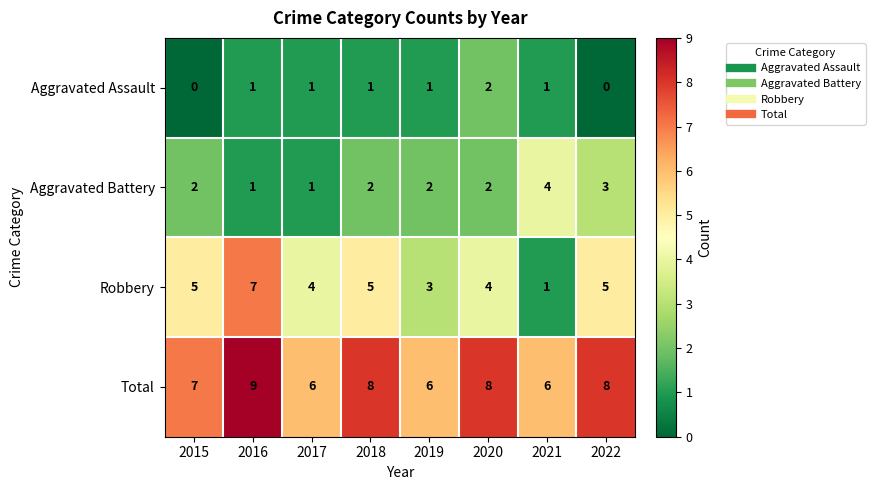

What is the spread (max minus min) of values at 2020?

6